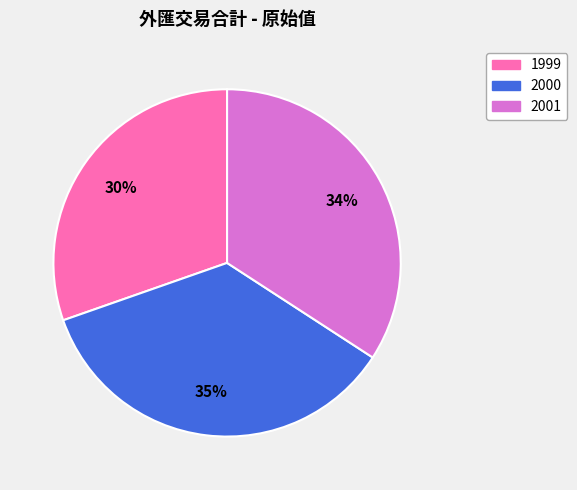

To the nearest percent, what percentage of the pie is 2000?

35%